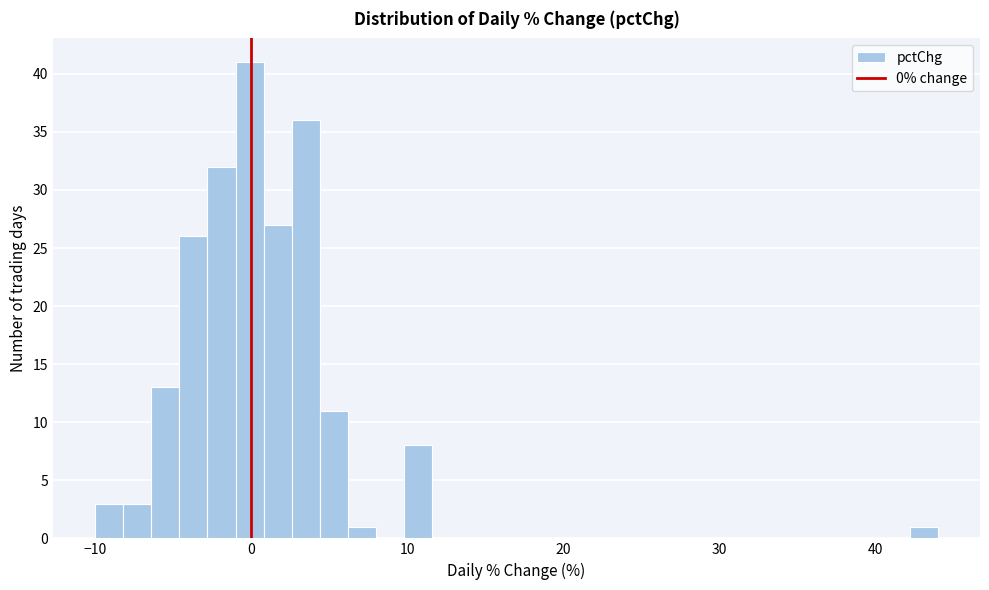

Read against the x-axis, roughly where is the centre of the tallest bar?

0